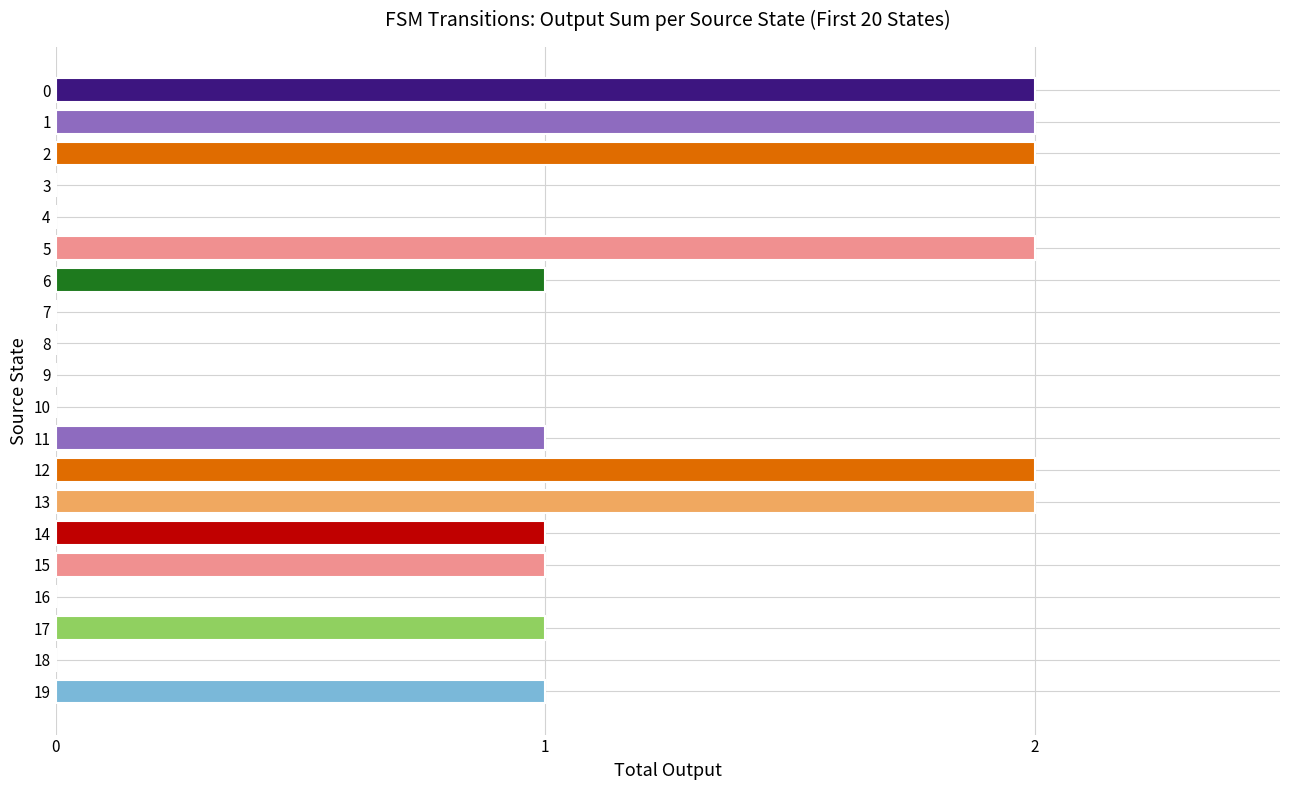

What is the sum of all values?

18